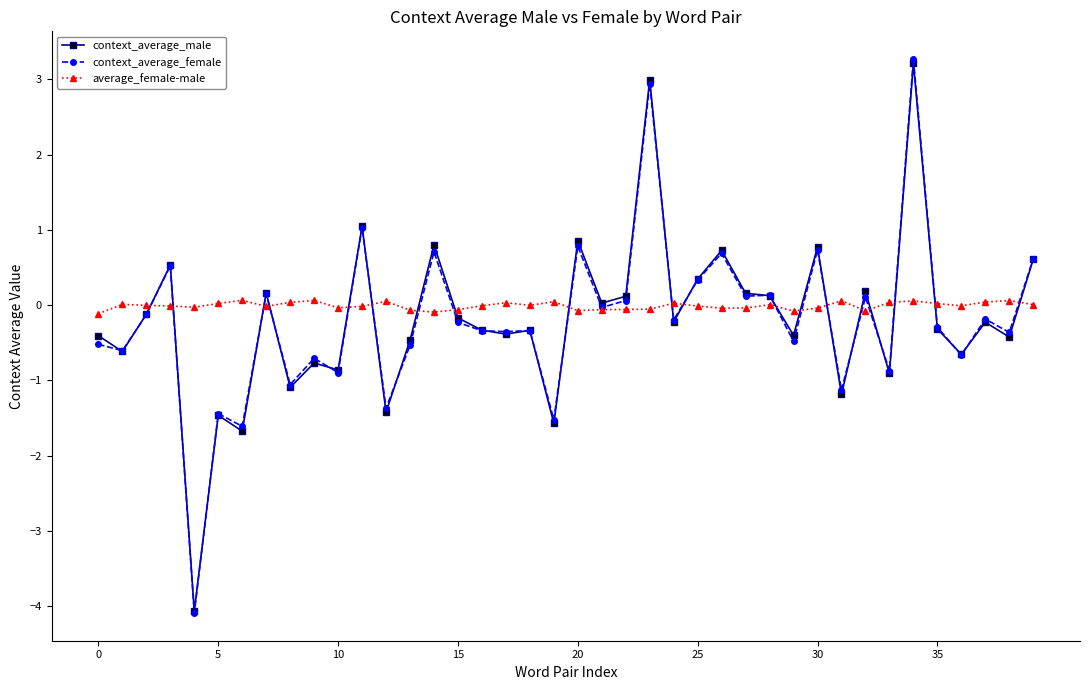

What is the greatest value displayed?

3.3